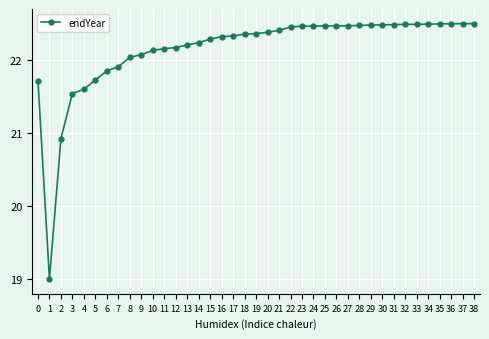

The chart shows a value of 22.2 at 11. True or false?

True